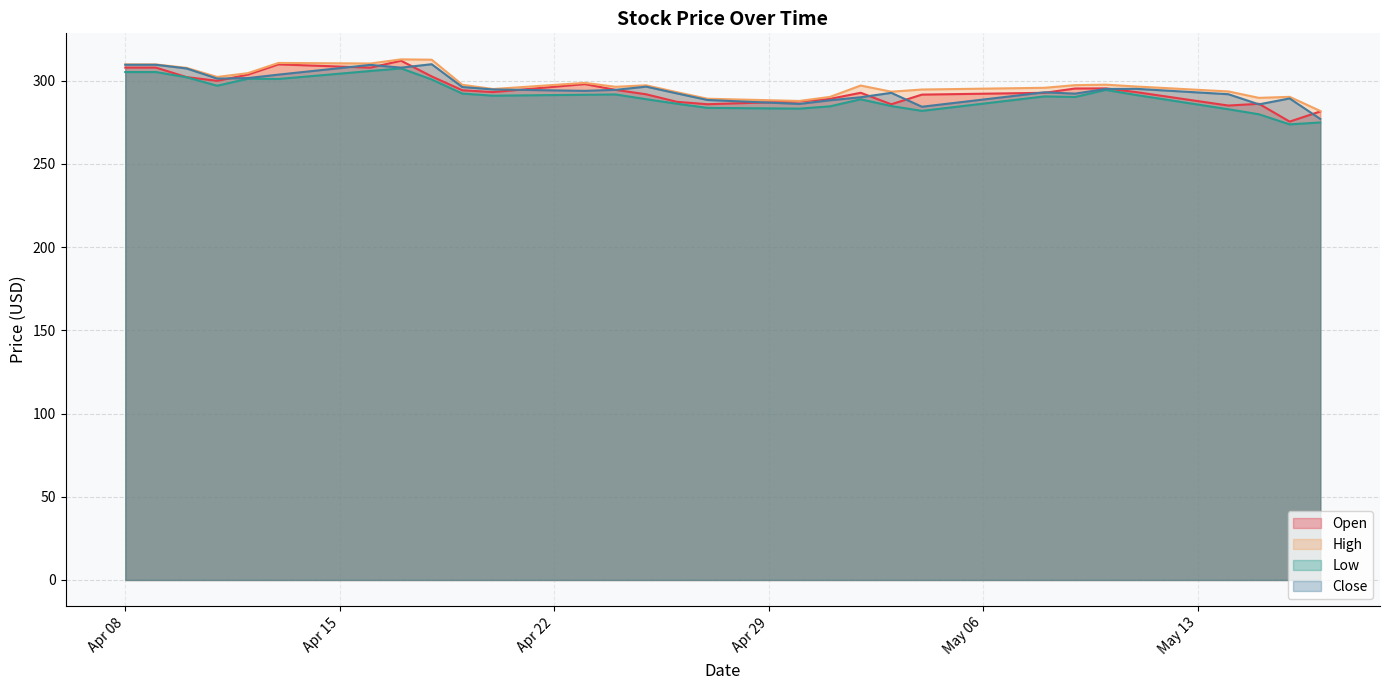

What is the spread (max minus min) of values at 2025-04-28?

5.2